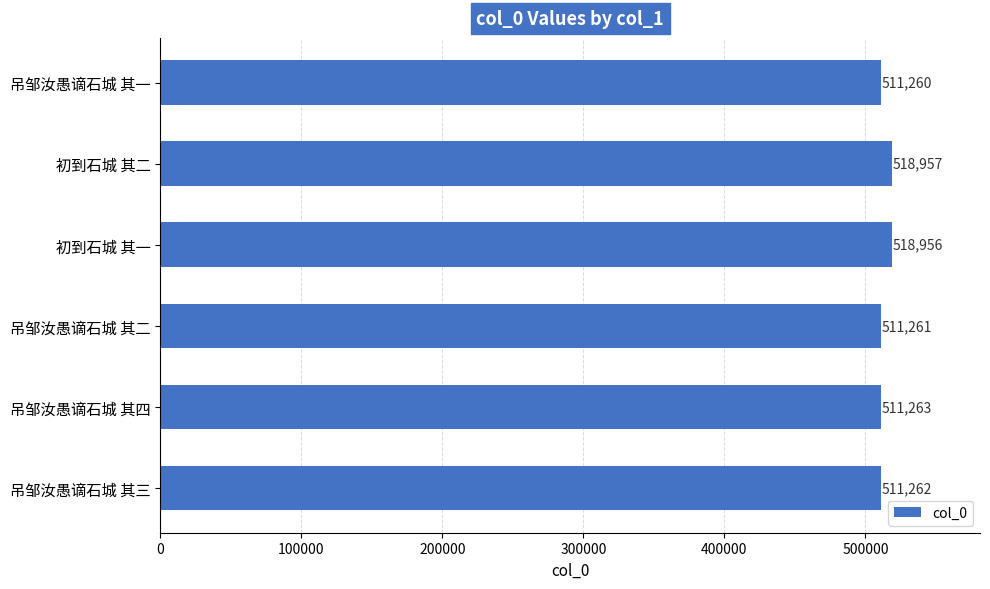

Approximately how many times larger is the value at 吊邹汝愚谪石城 其一 compared to 初到石城 其二?

1.0